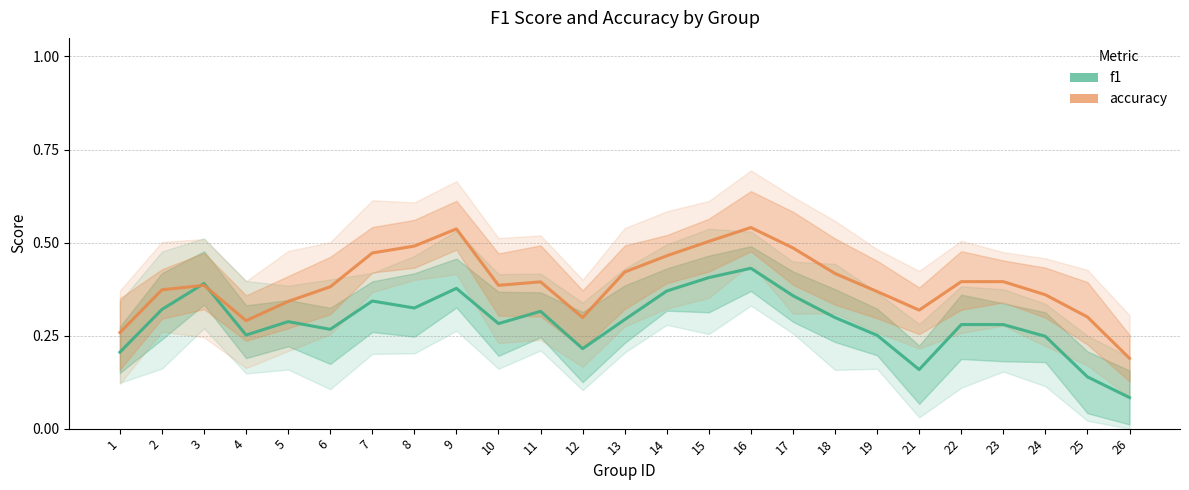

How many intersections are there between f1 and accuracy?

2